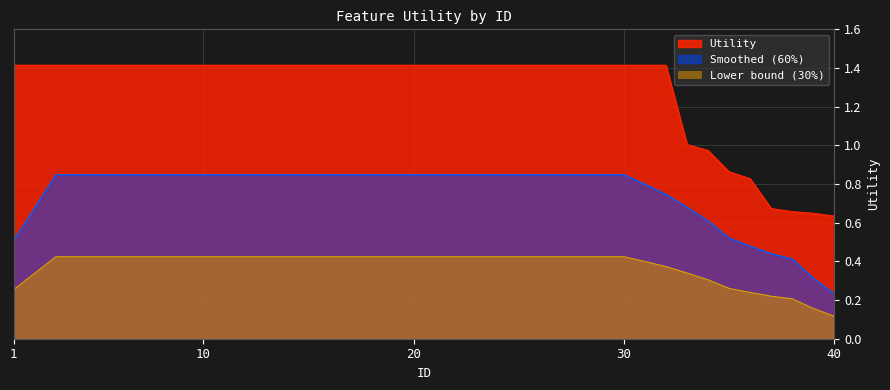

How many data points are above 1?

33